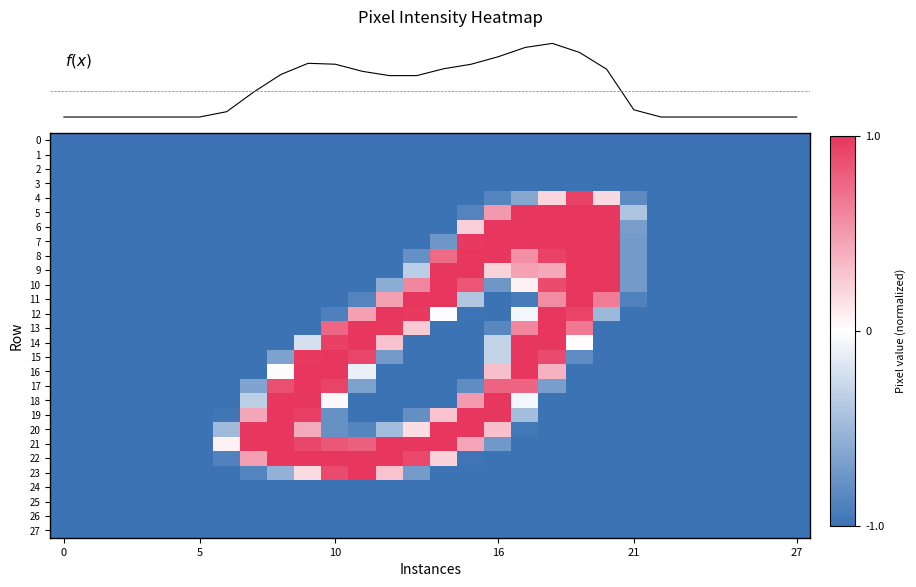

What is the lowest value of the 18 series?

-1.0